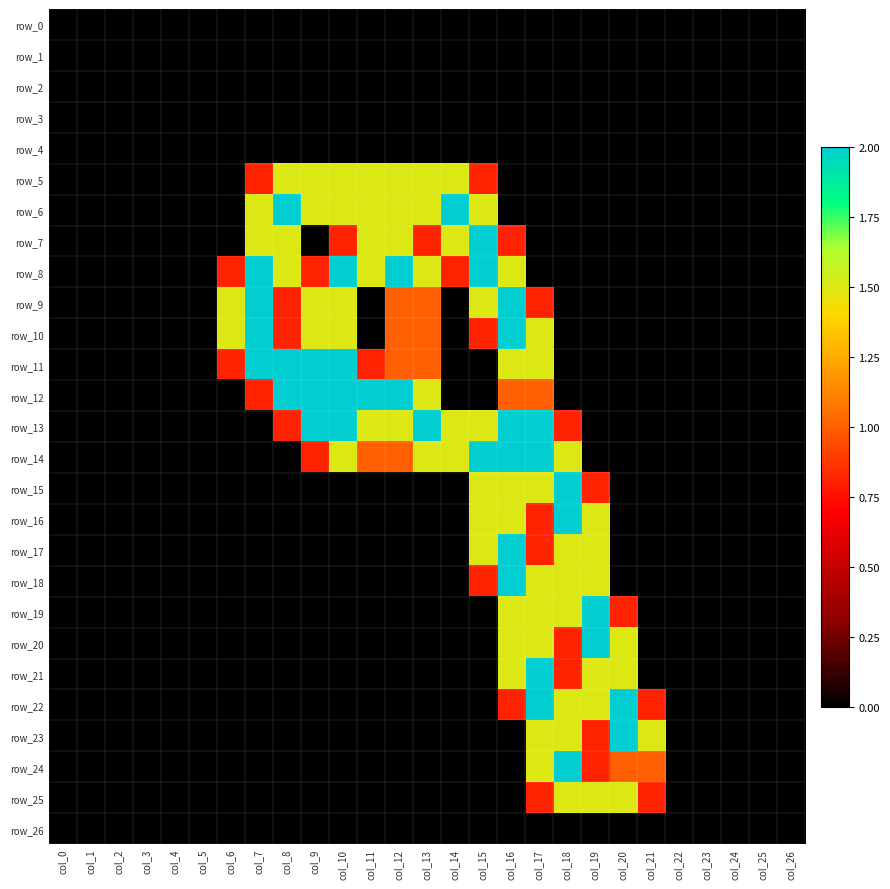

At which category is the sum across all series the highest?

col_16